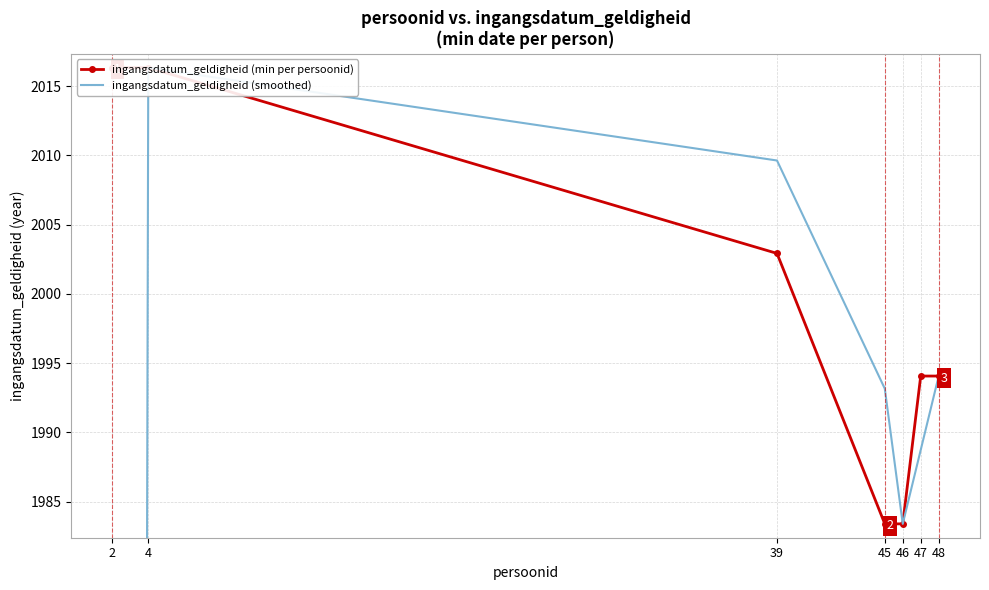

True or false: ingangsdatum_geldigheid (min per persoonid) and ingangsdatum_geldigheid (smoothed) cross at least once.

False